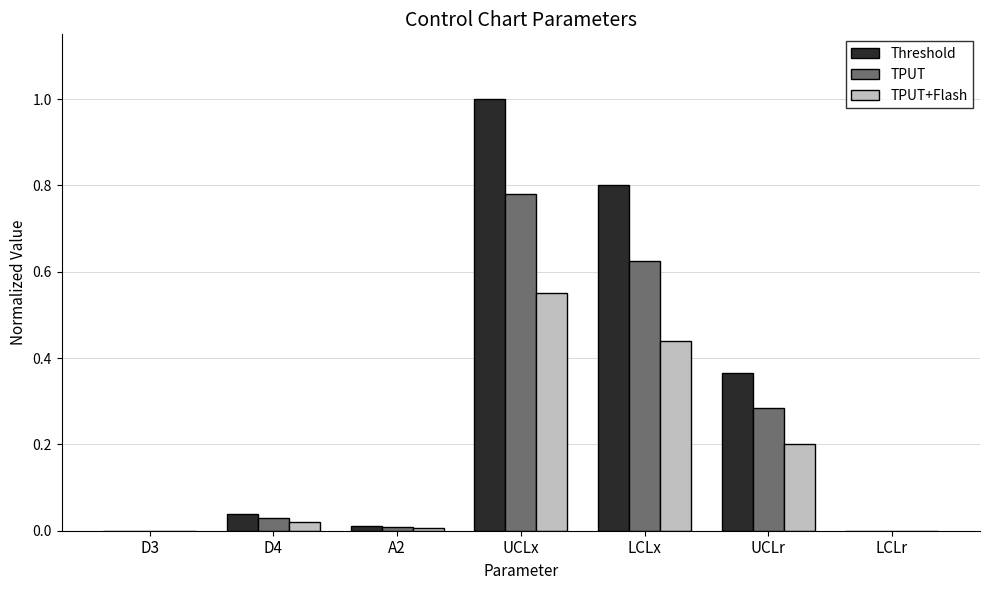

What is the maximum value shown in the chart?

1.0